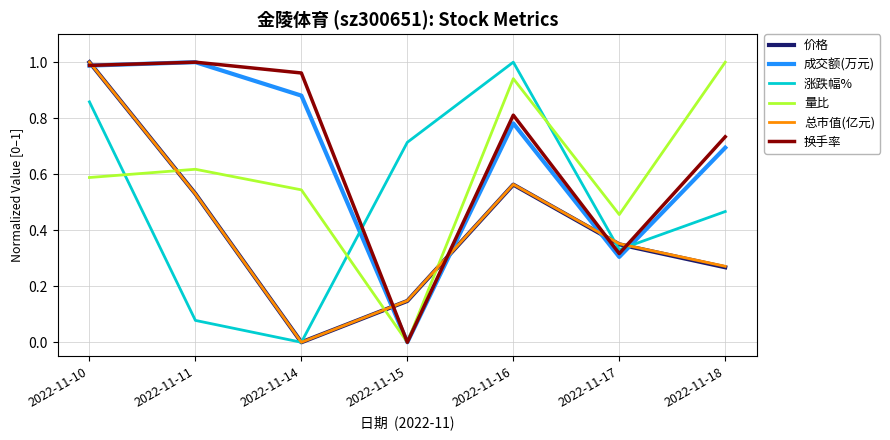

True or false: 成交额(万元) and 涨跌幅% cross at least once.

True